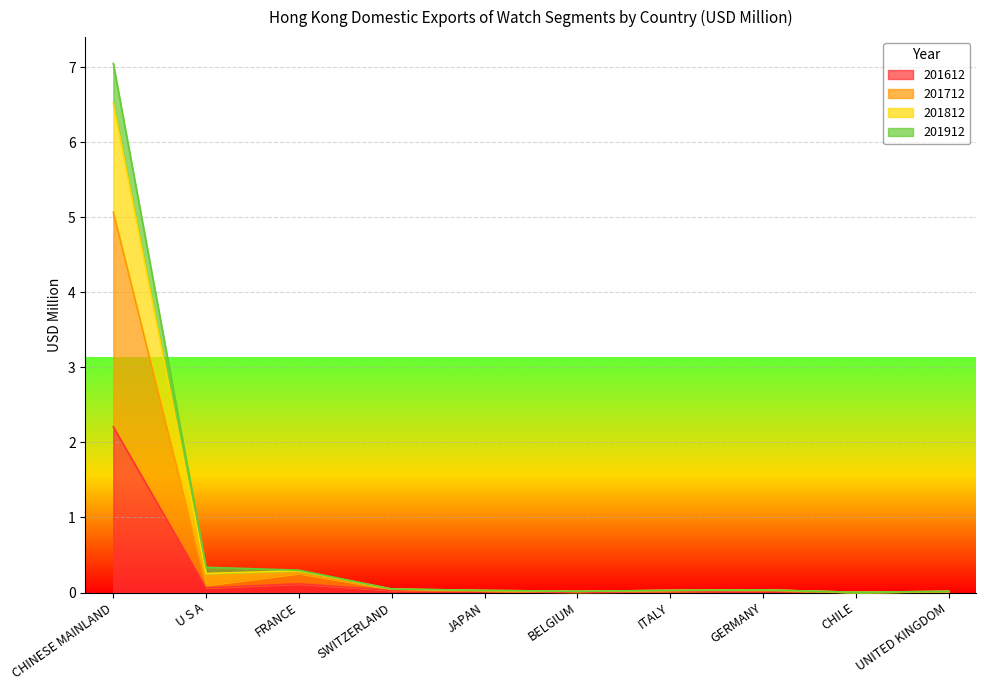

At U S A, list the series in order from smallest to largest.

201612, 201712, 201912, 201812